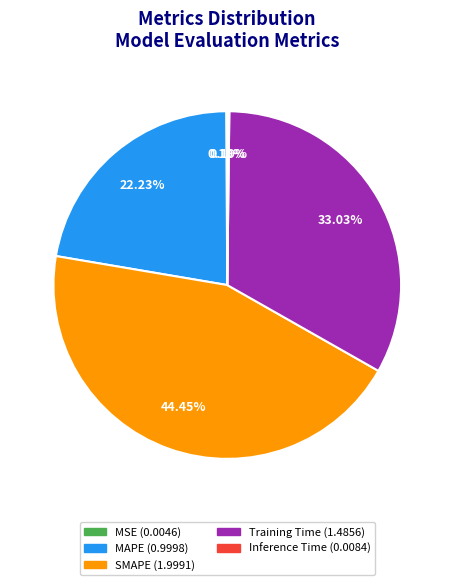

Which slice is the largest?

SMAPE